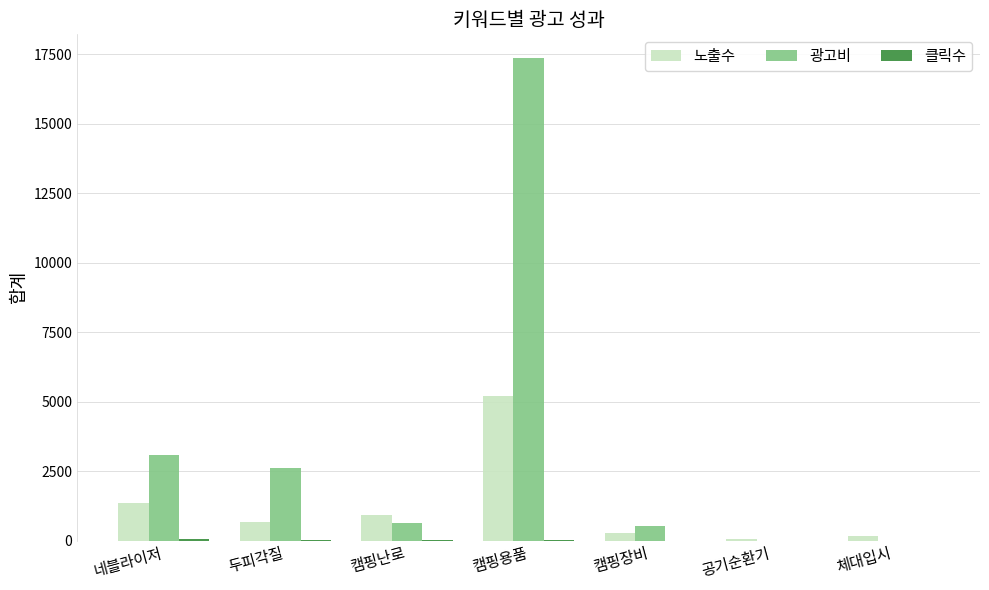

True or false: 광고비 has a value of 540 at 캠핑장비.

True